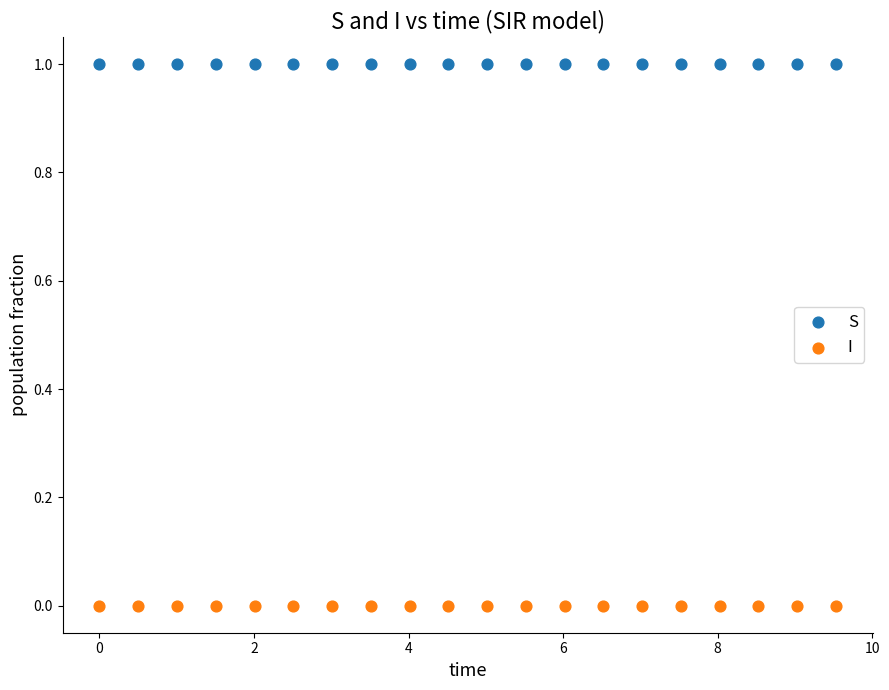

What is the X range (max minus min) for the scatter plot?

9.5